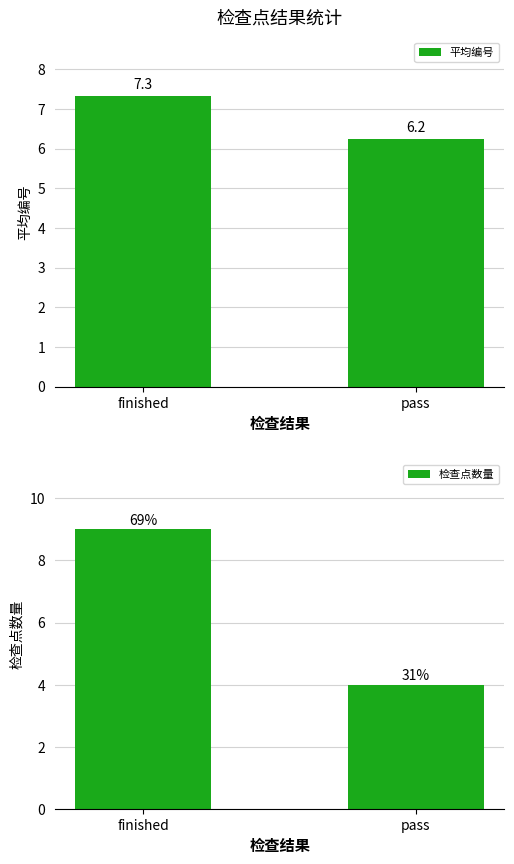

True or false: 平均编号 has a value of 11.2 at pass.

False